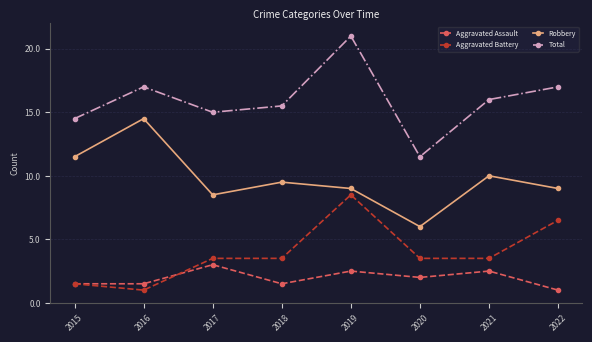

What is the sum of the Aggravated Assault values at 2015 and 2016?

6